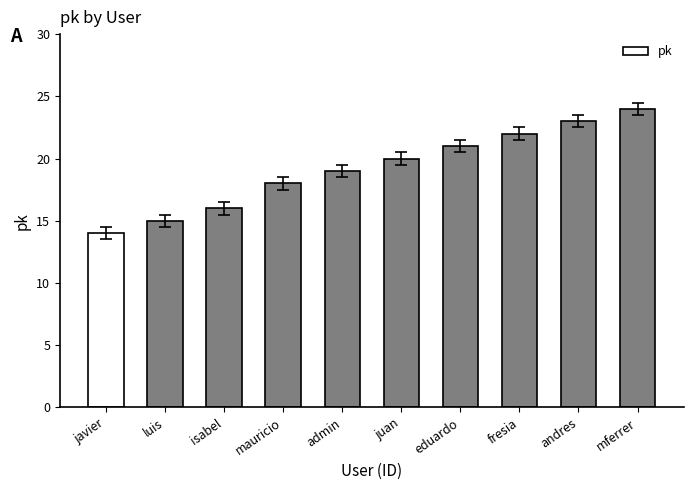

Rank the categories by value from lowest to highest.

javier, luis, isabel, mauricio, admin, juan, eduardo, fresia, andres, mferrer